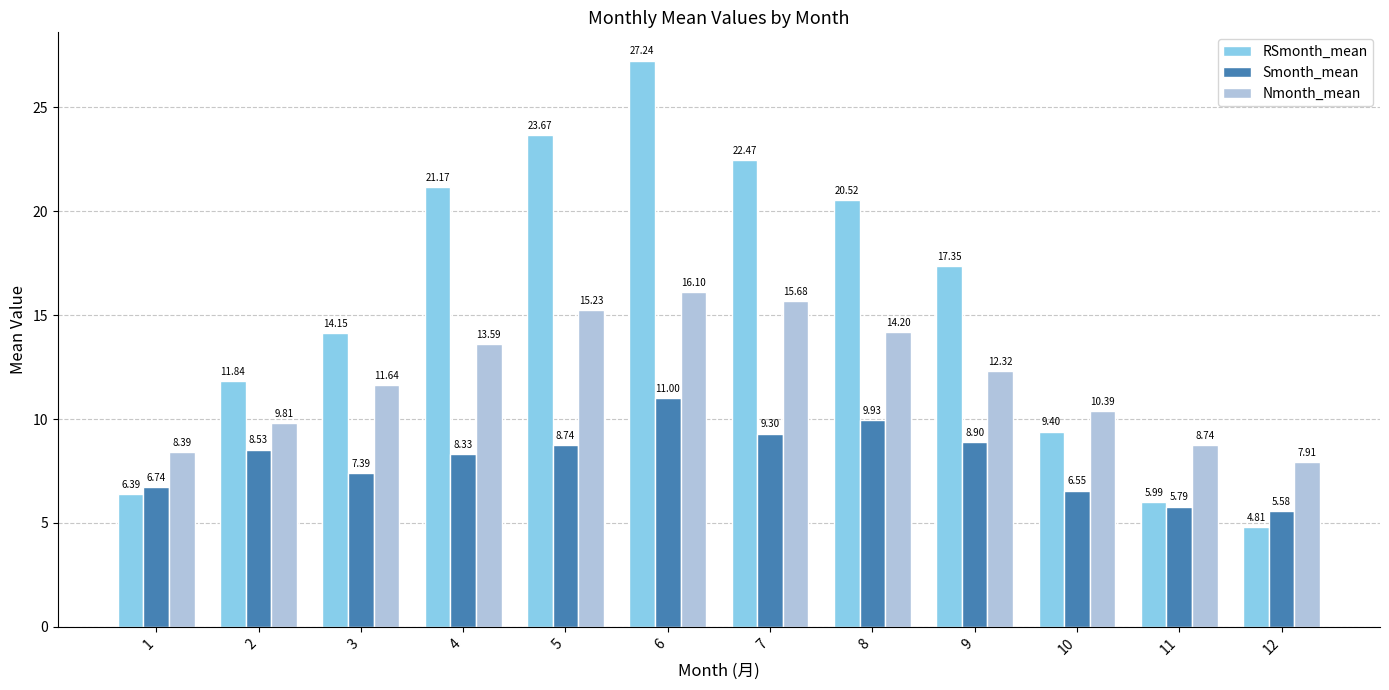

At which category does the chart reach its peak across all series?

6